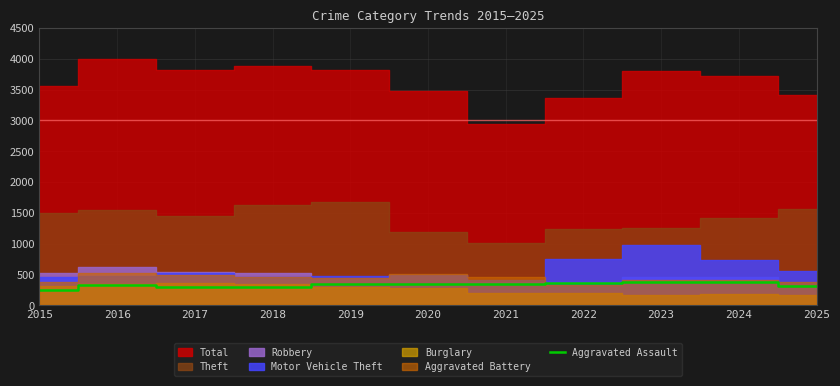

What is the highest value of the Aggravated Assault series?

375